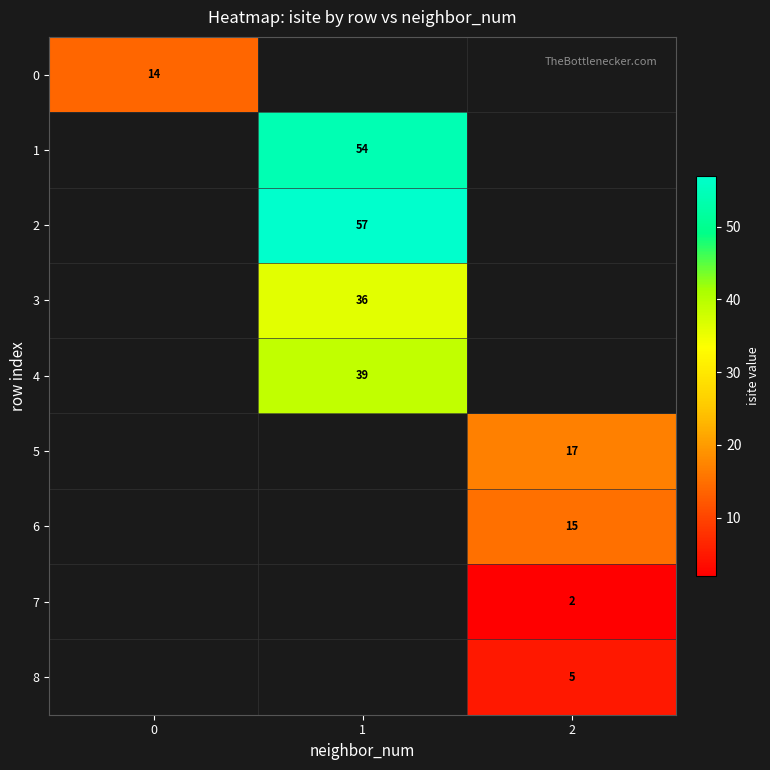

Is the value of 4 at 1 greater than the value of 0 at 0?

Yes